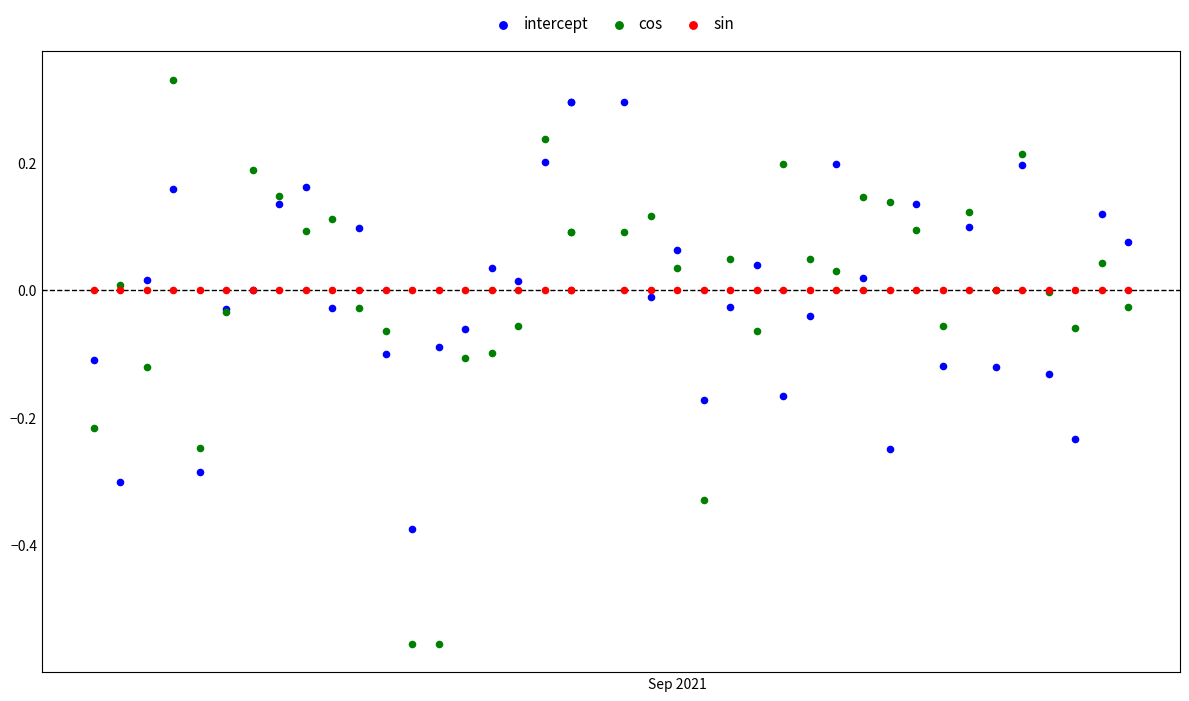

Which series has the largest Y range (max minus min)?

cos